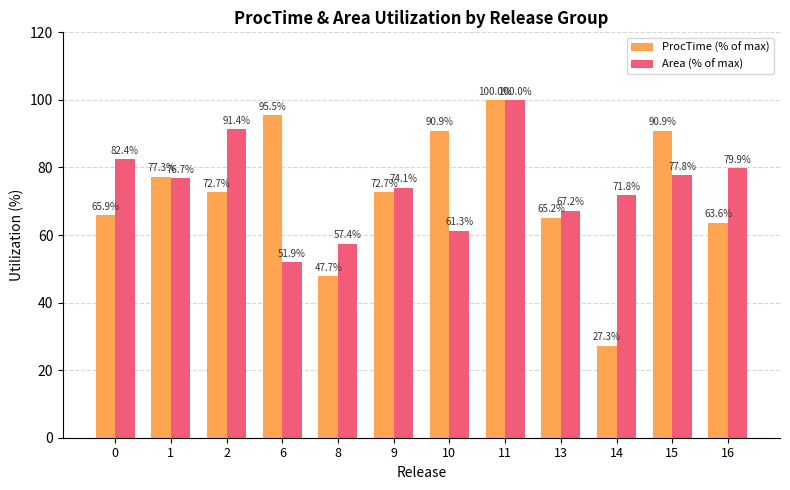

Which series has the largest range (max minus min)?

ProcTime (% of max)